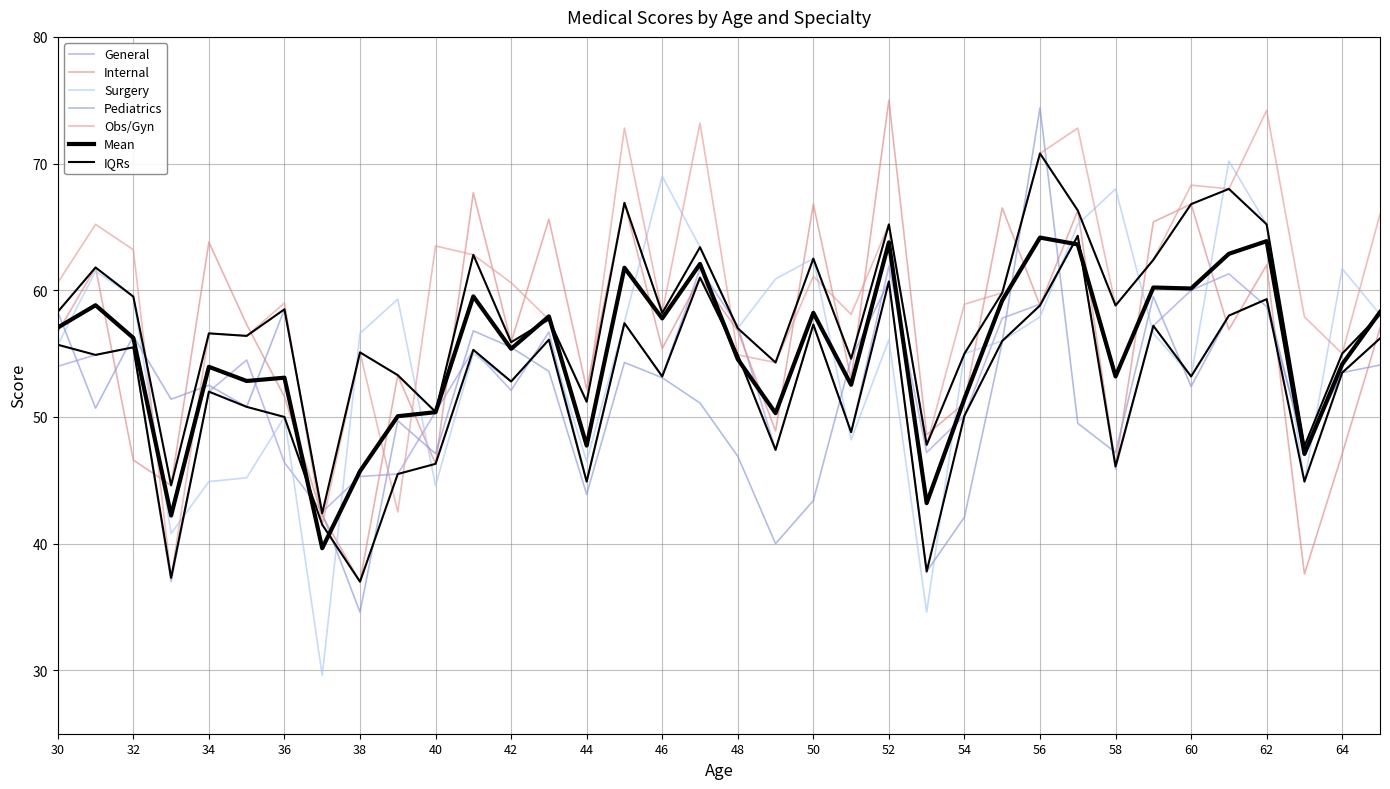

Is it true that Internal equals 84.0 at 44?

False